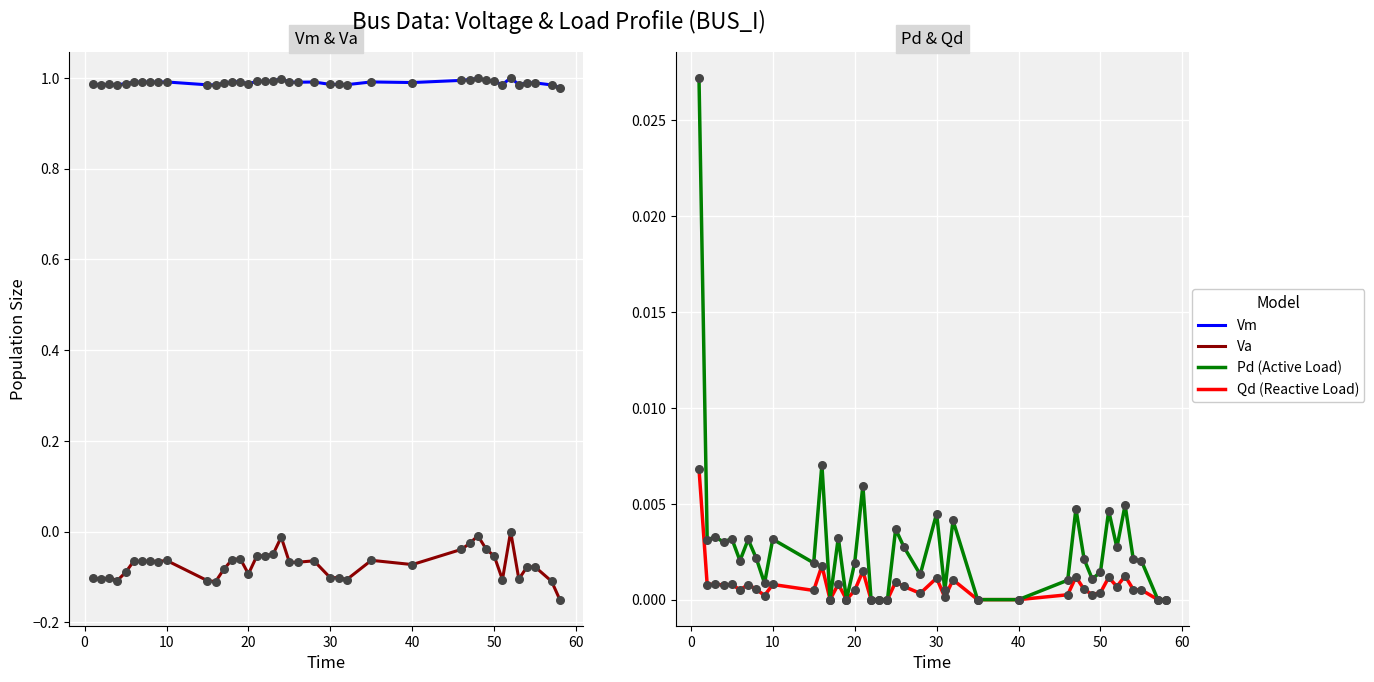

At how many categories does at least one series exceed 0?

40